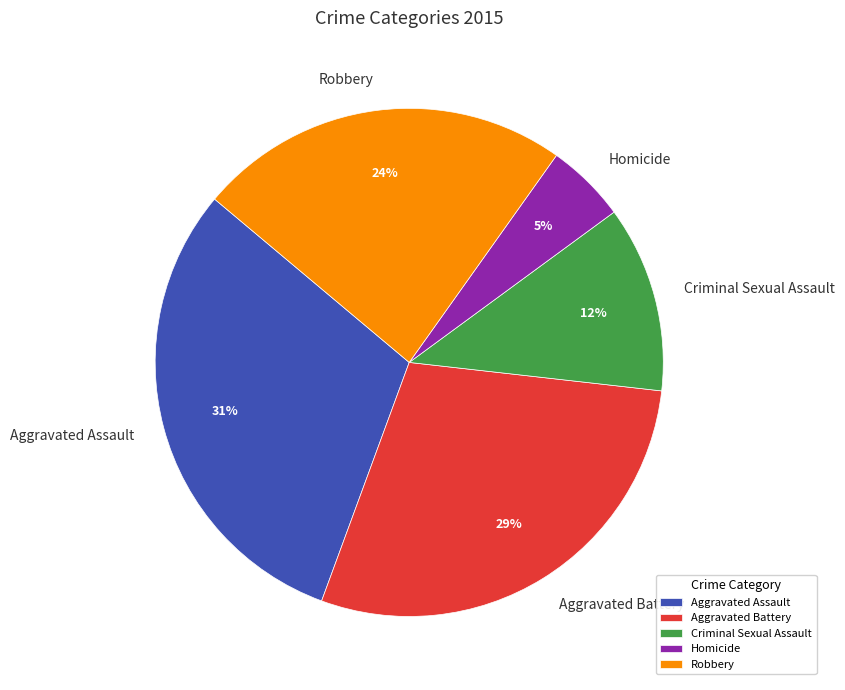

Do Aggravated Assault and Aggravated Battery together represent more than half of the pie?

Yes